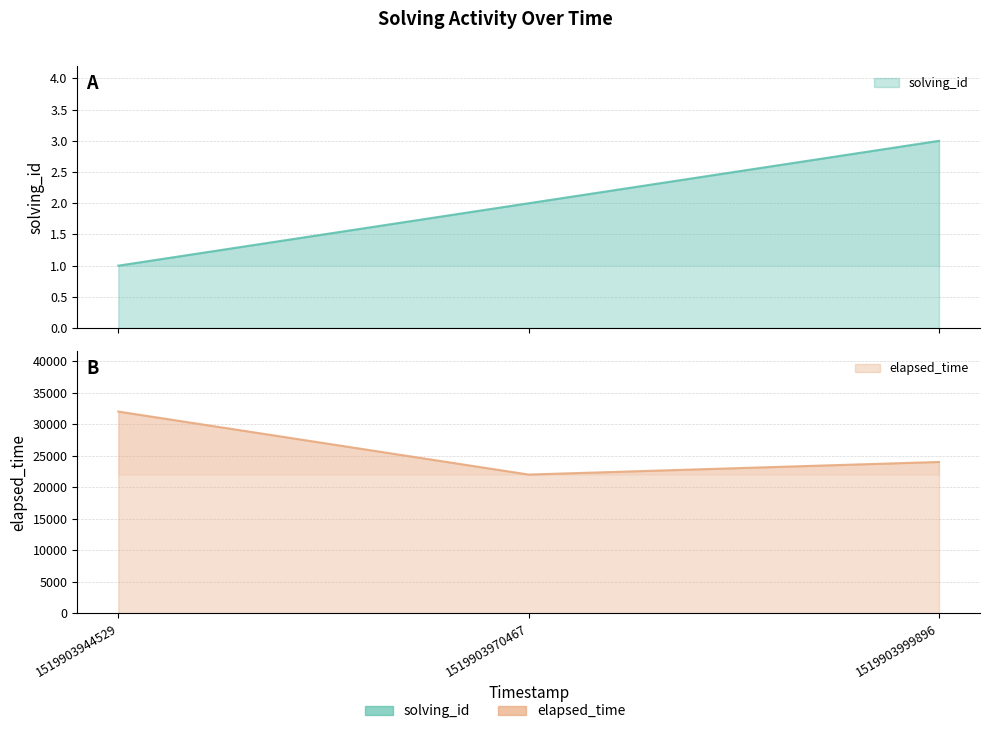

How many lines are shown in the chart?

2